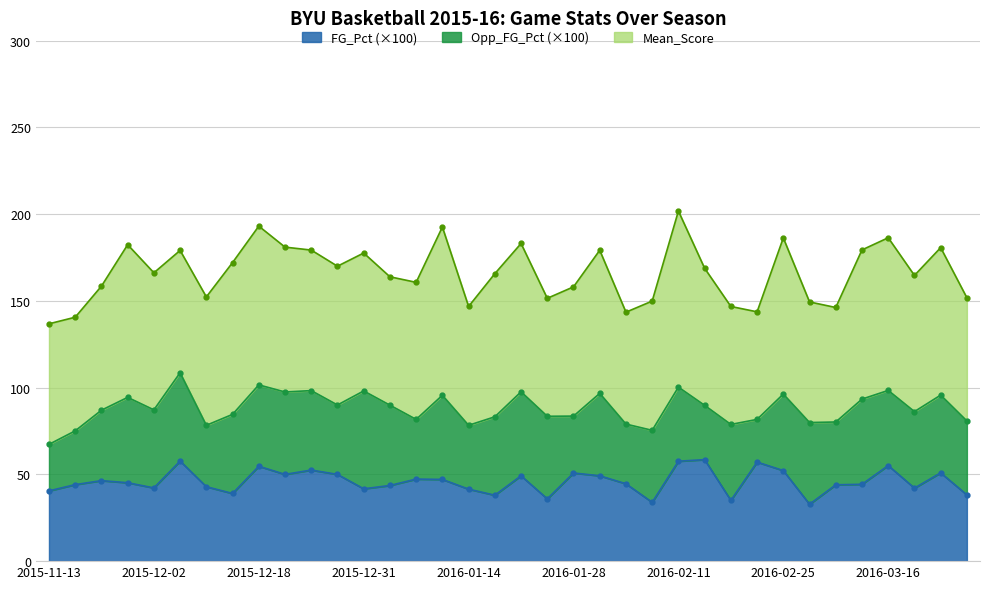

What is the maximum value for FG_Pct (×100)?

58.5